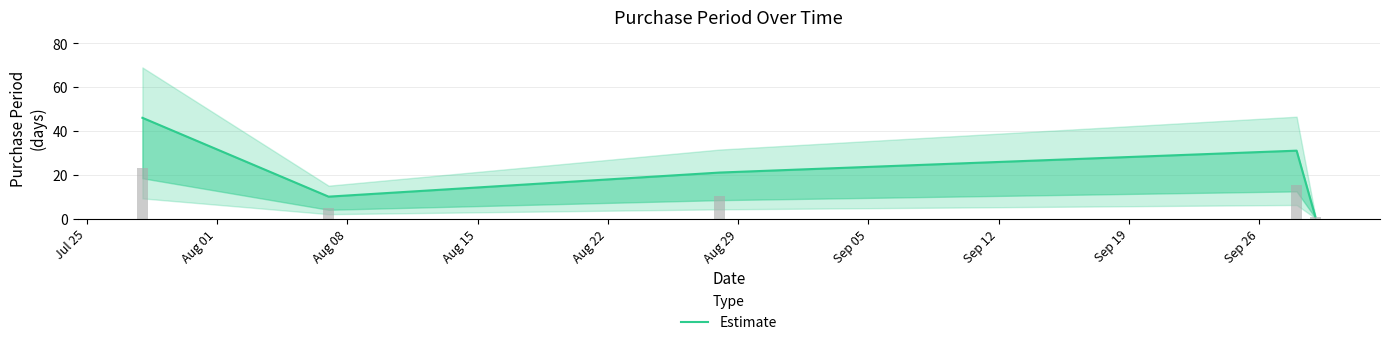

Are the bars horizontal?

No